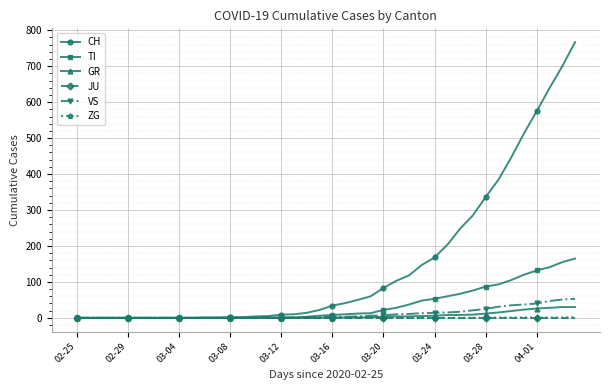

At how many categories does at least one series exceed 413?

6